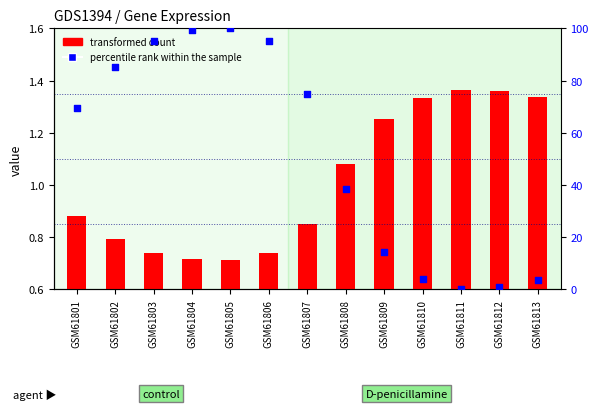

What is the total value across all series at GSM61810?

5.2